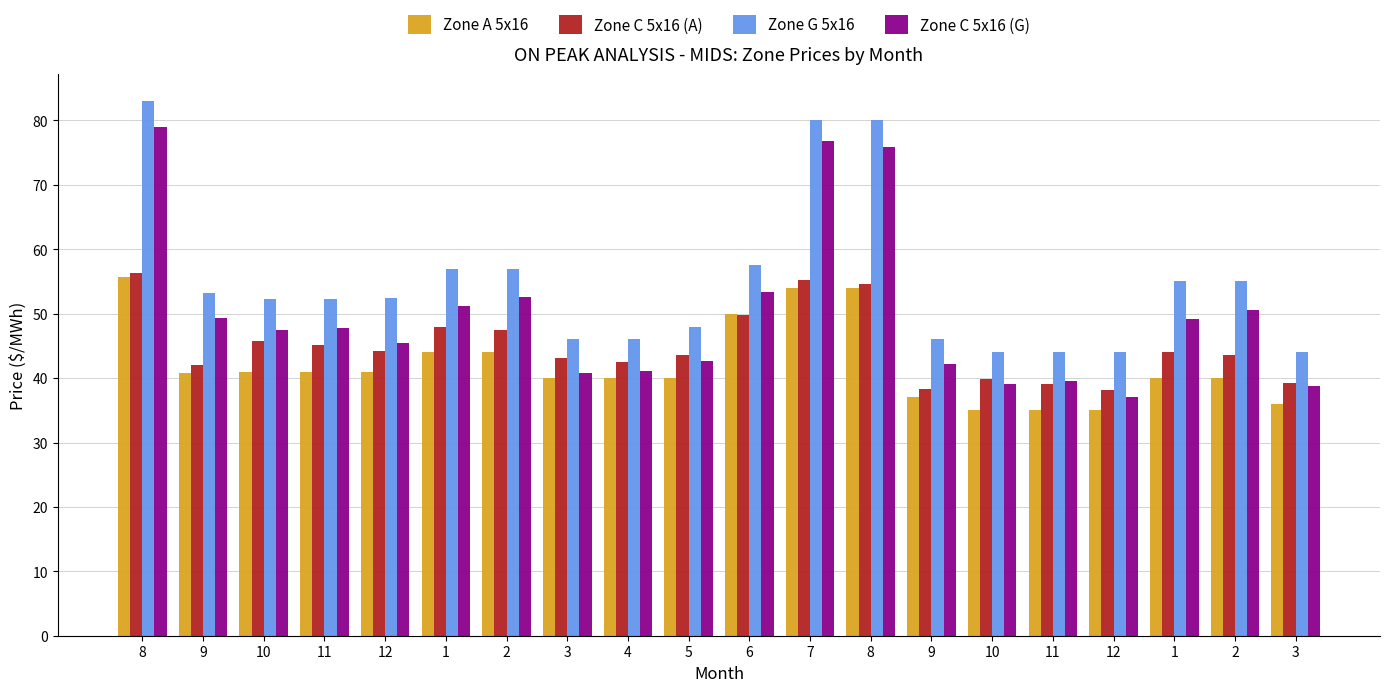

Are the bars grouped side by side (vs. stacked)?

Yes